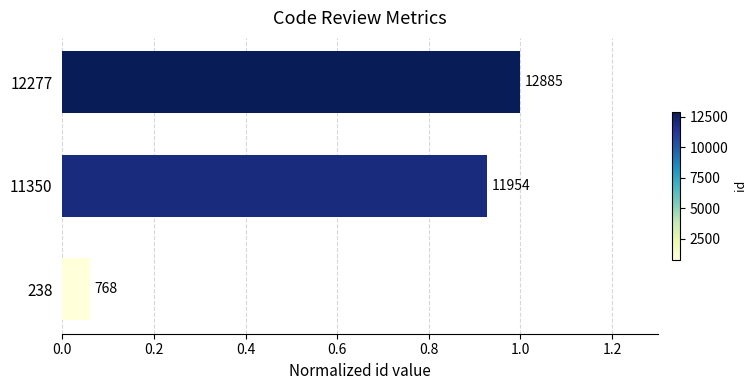

Does the chart contain any negative values?

No